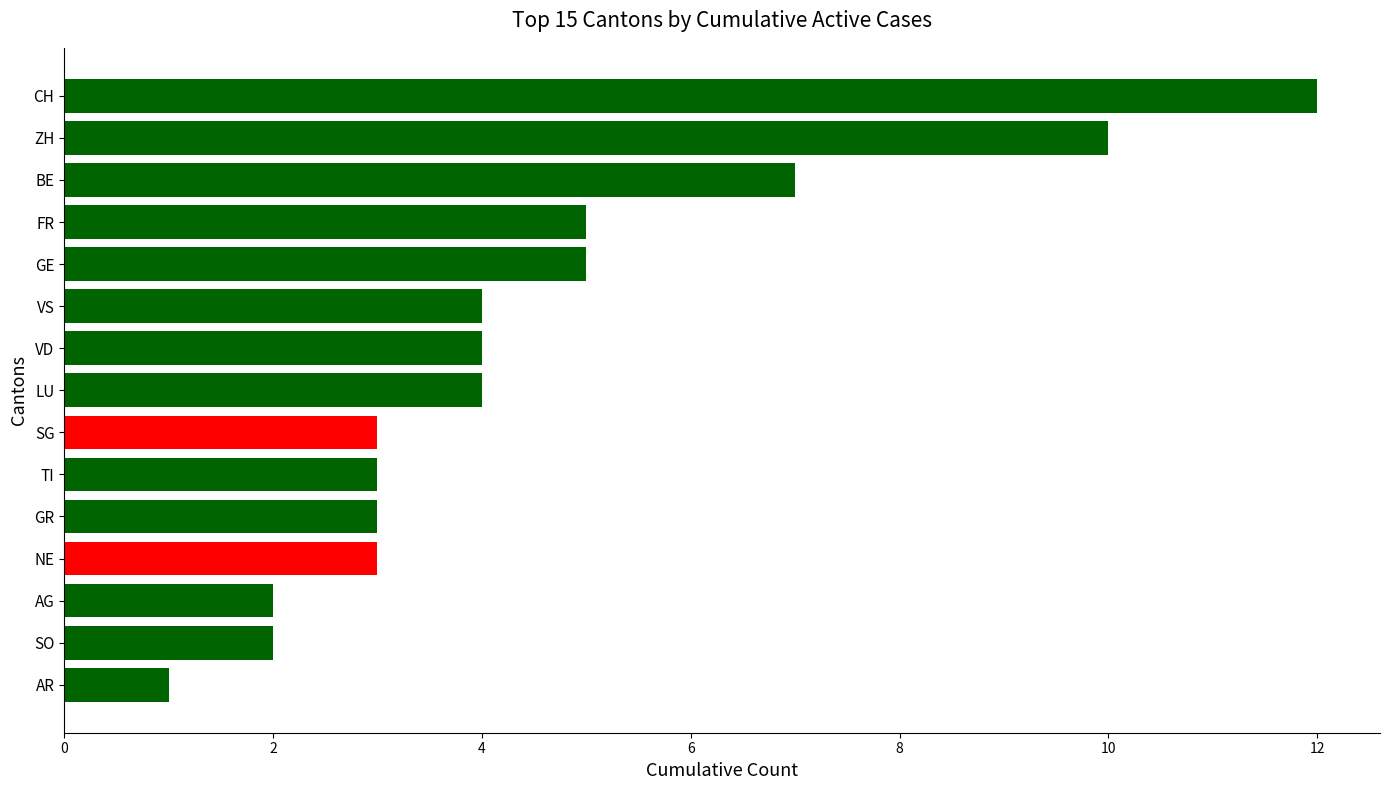

What is the greatest value displayed?

12